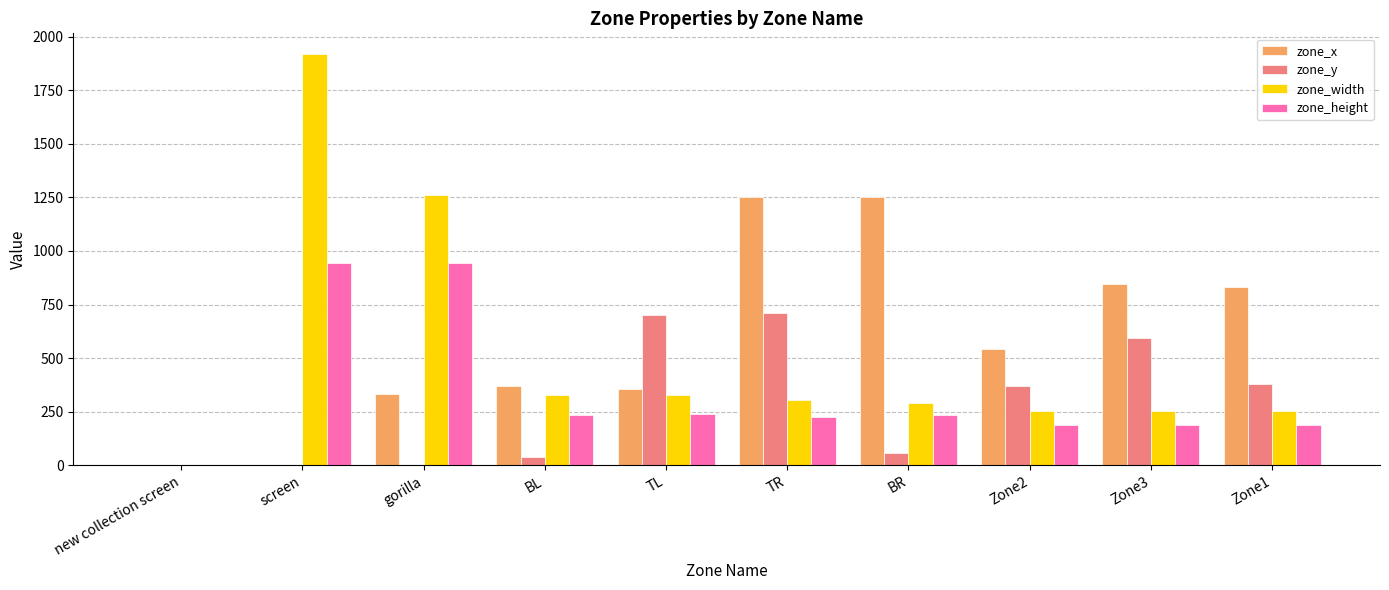

What is the difference between the zone_x values at Zone3 and Zone1?

13